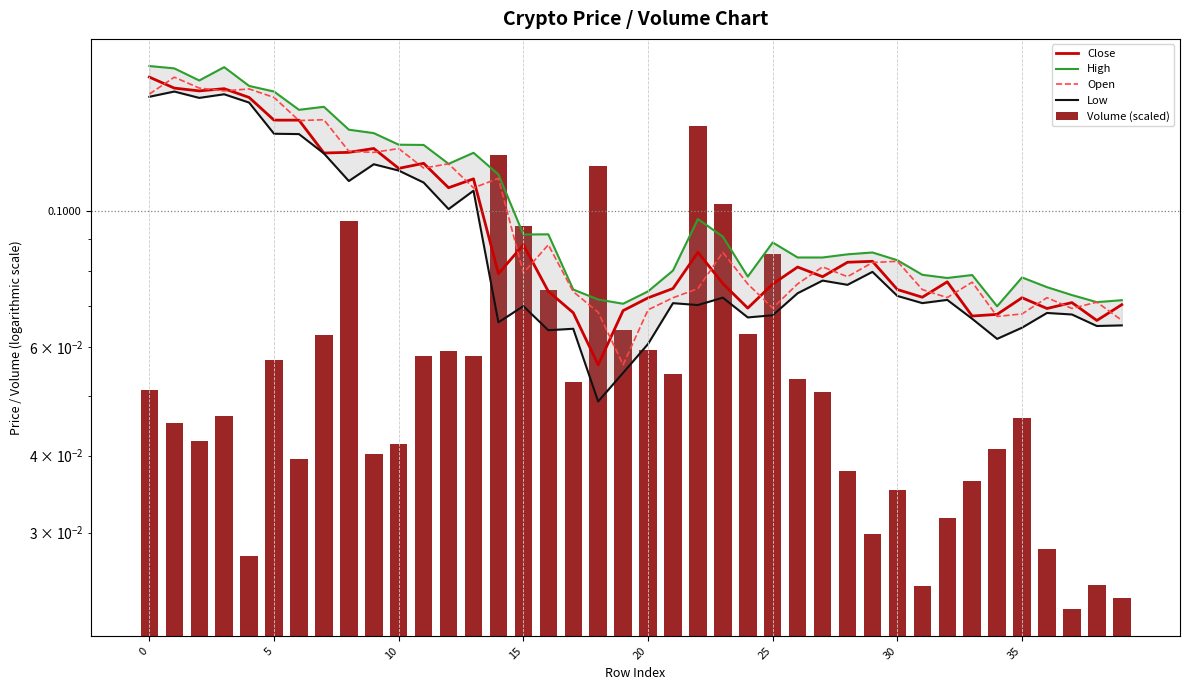

What is the difference between the maximum and minimum values in the Close series?

0.1